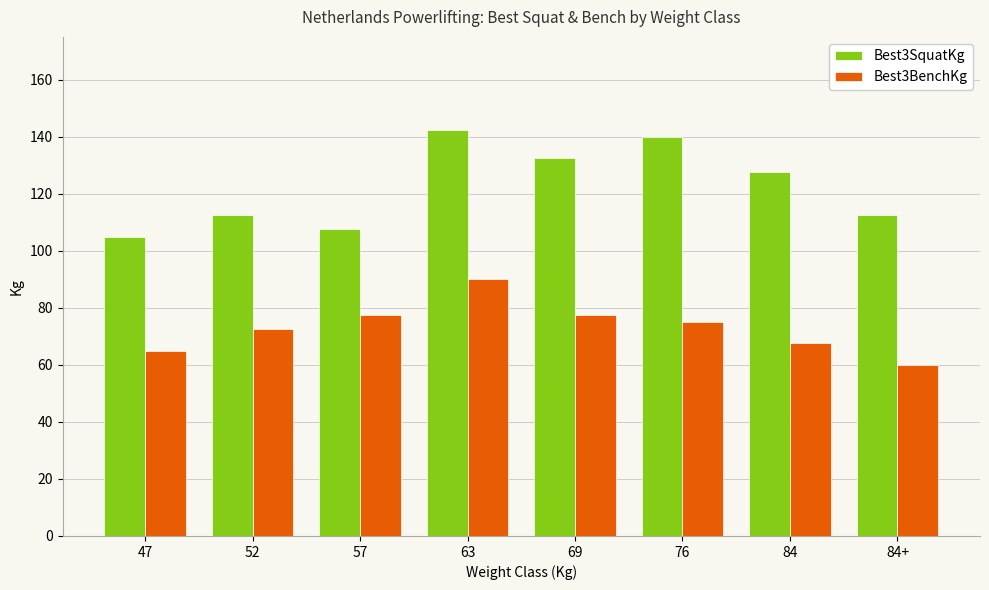

What is the difference between the maximum and minimum values in the Best3SquatKg series?

37.5